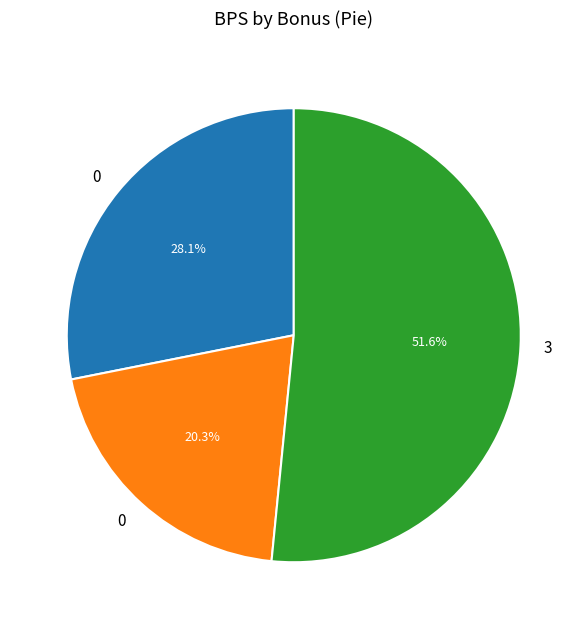

Is there a majority slice in this chart?

Yes